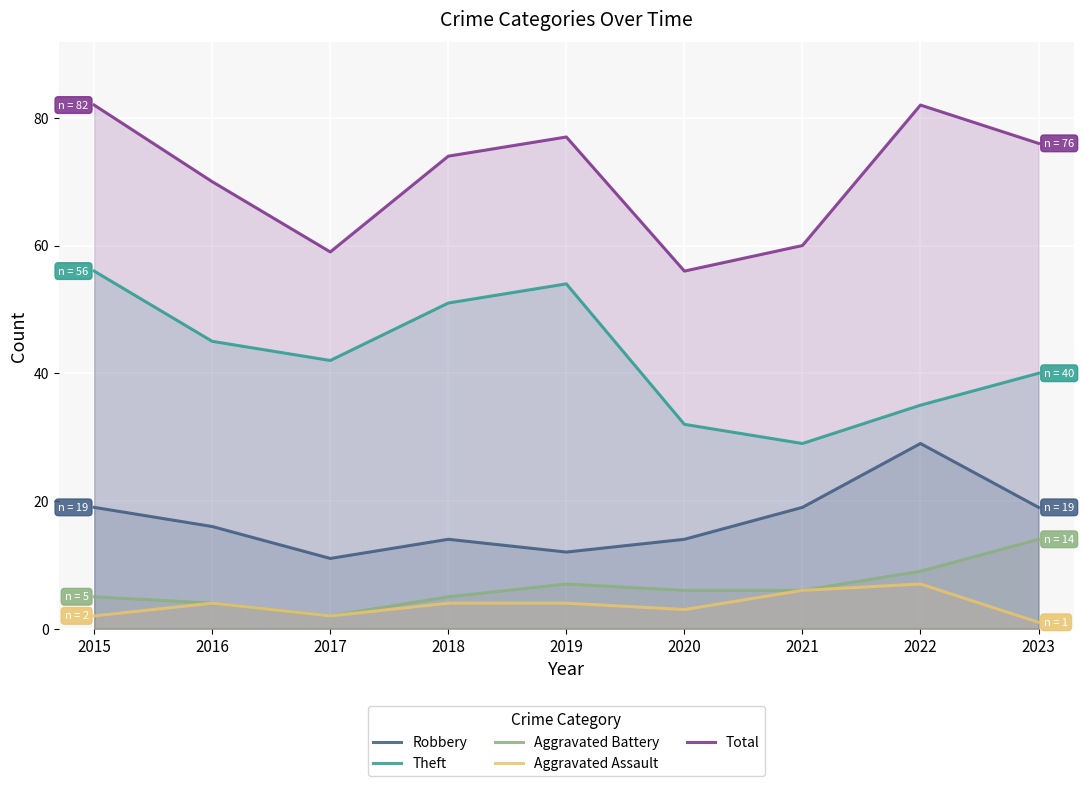

At 2020, list the series in order from smallest to largest.

Aggravated Assault, Aggravated Battery, Robbery, Theft, Total